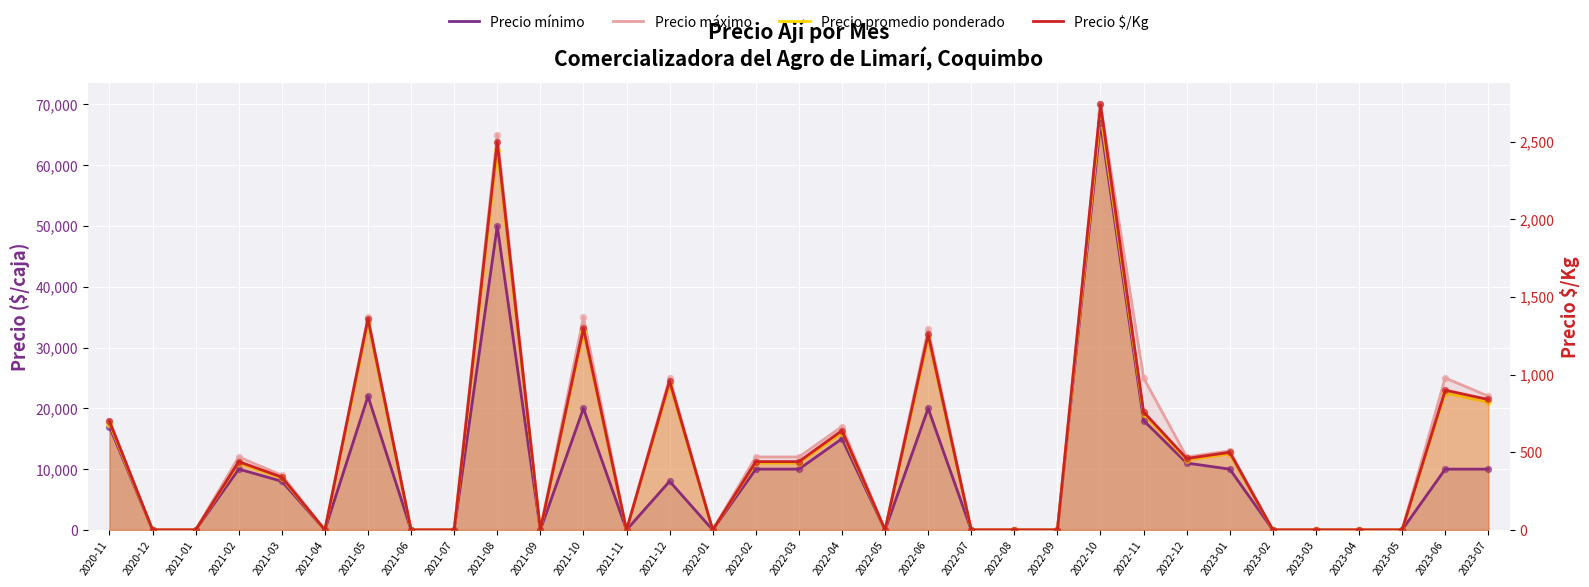

At which category is the sum across all series the highest?

2022-10